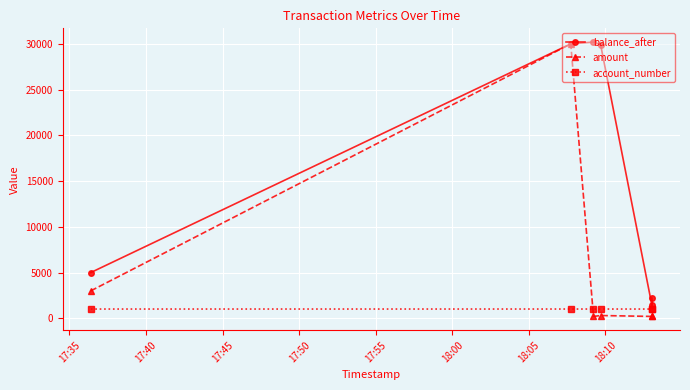

What is the sum of all amount values?

33900